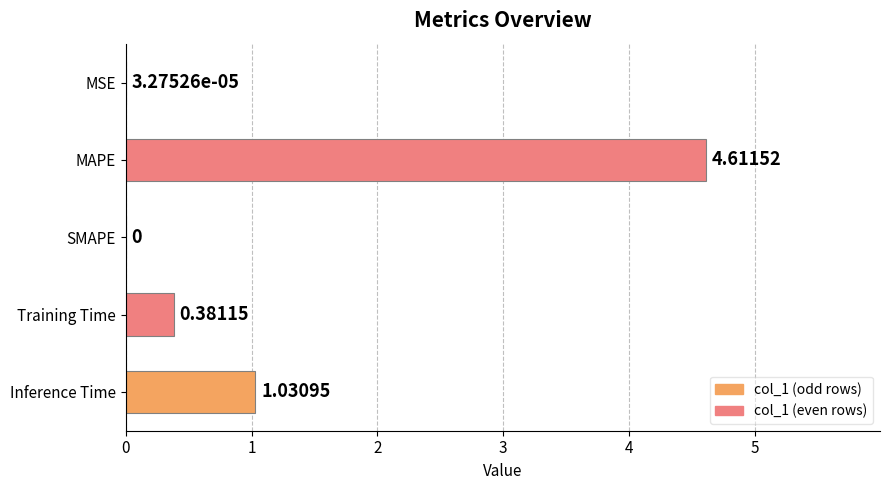

What is the greatest value displayed?

4.6